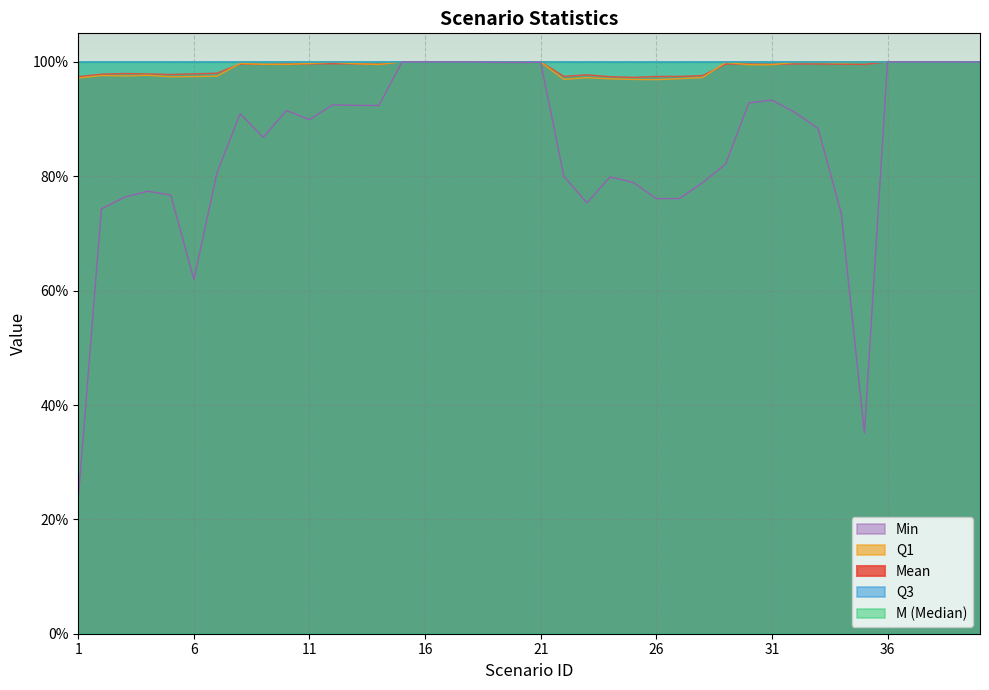

Count the number of data series in this chart.

5